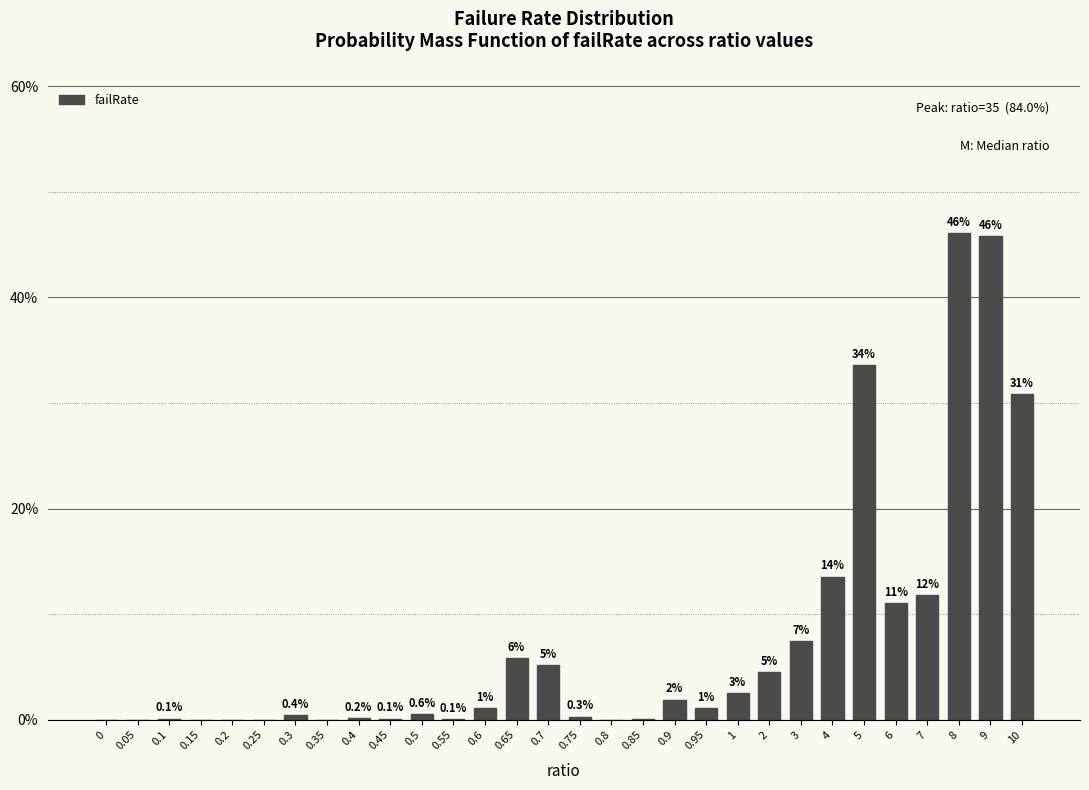

Which has a higher value, 0.4 or 7?

7